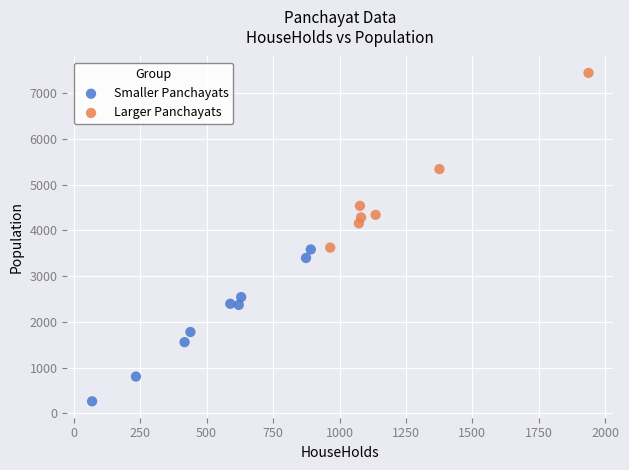

Which series has the largest Y range (max minus min)?

Larger Panchayats